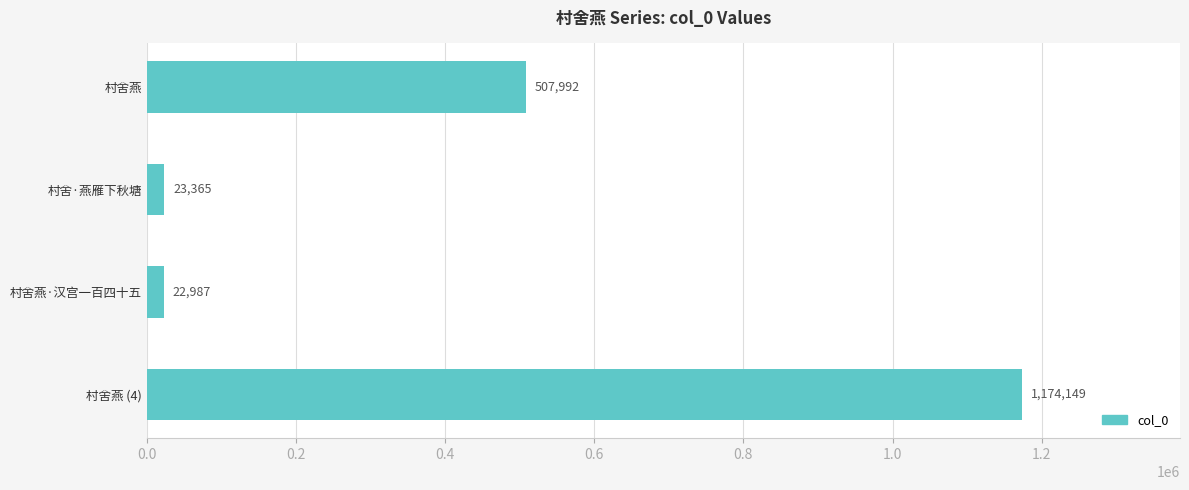

How many series are shown in this chart?

1